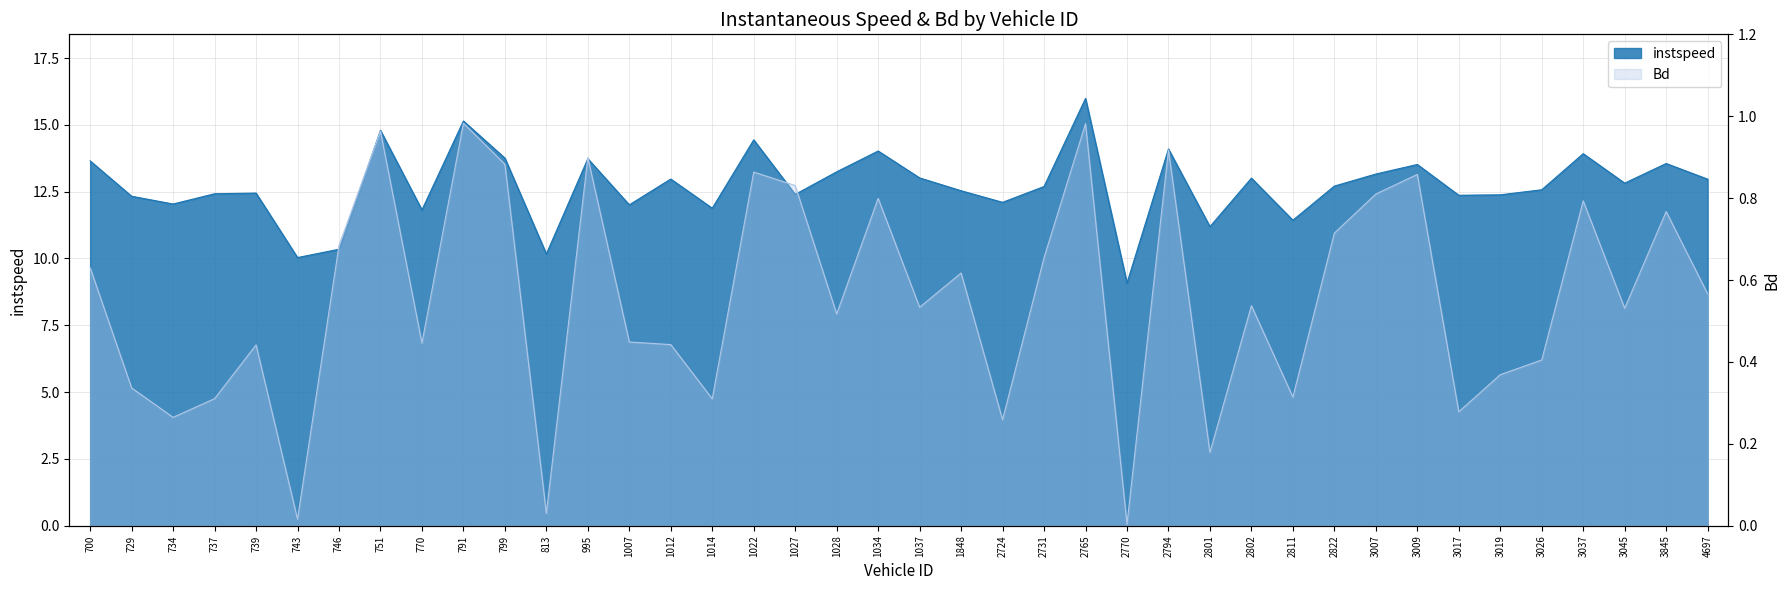

Reading left to right, transcribe all the data shown in this chart.

instspeed: 13.7	12.3	12.0	12.4	12.4	10.0	10.3	14.8	11.8	15.1	13.8	10.2	13.7	12.0	13.0	11.9	14.4	12.4	13.2	14.0	13.0	12.5	12.1	12.7	16.0	9.1	14.1	11.2	13.0	11.4	12.7	13.2	13.5	12.4	12.4	12.6	13.9	12.8	13.6	13.0
Bd: 0.6	0.3	0.3	0.3	0.4	0.0	0.7	1.0	0.4	1.0	0.9	0.0	0.9	0.4	0.4	0.3	0.9	0.8	0.5	0.8	0.5	0.6	0.3	0.7	1.0	0.0	0.9	0.2	0.5	0.3	0.7	0.8	0.9	0.3	0.4	0.4	0.8	0.5	0.8	0.6